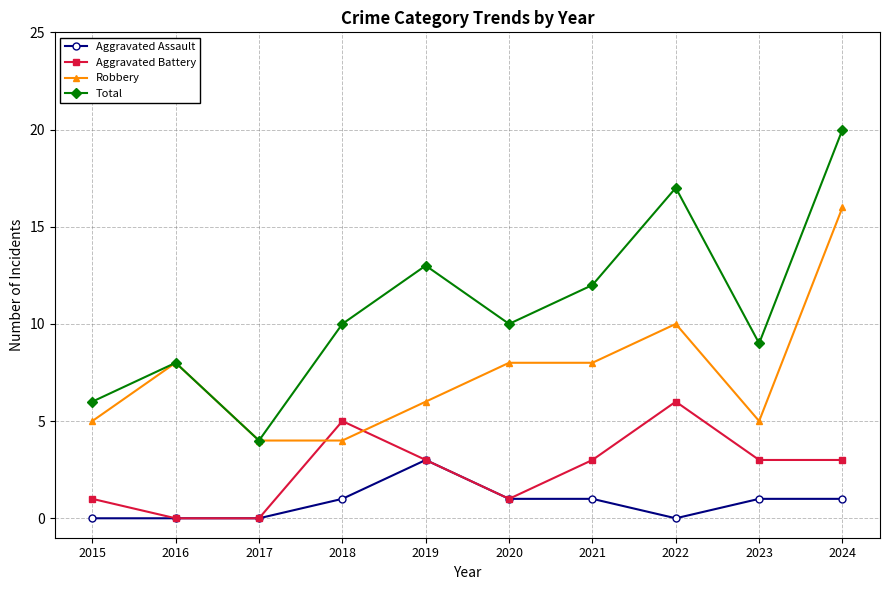

Which series has the widest spread of values?

Total